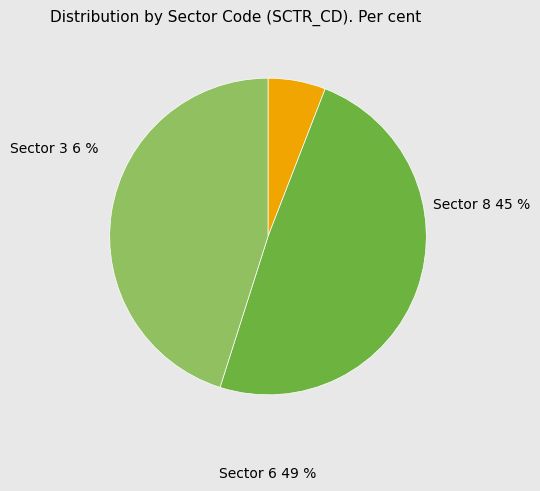

Is the sum of Sector 6 and Sector 8 greater than half?

Yes